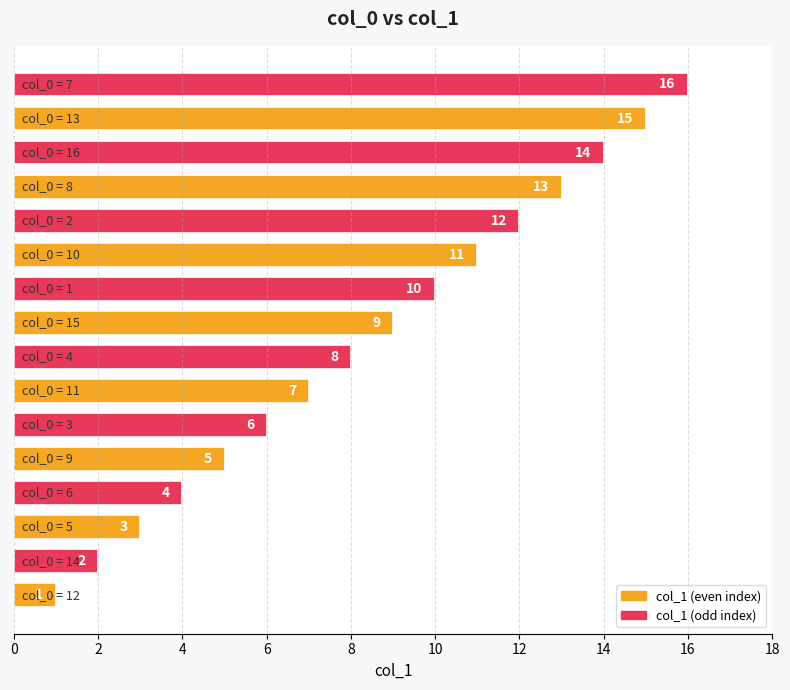

Count the number of data series in this chart.

1